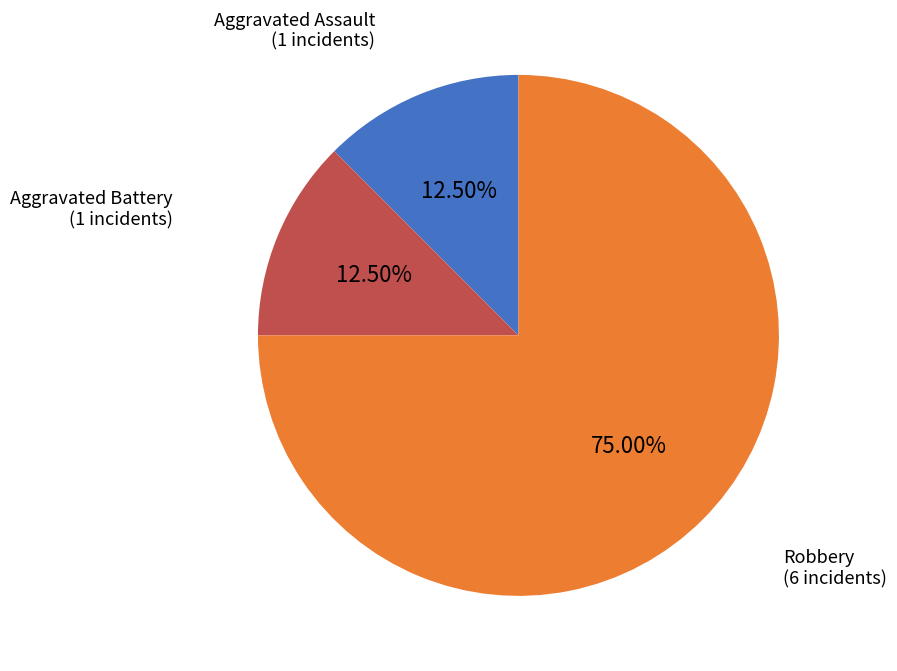

Do Aggravated Assault and Aggravated Battery together represent more than half of the pie?

No